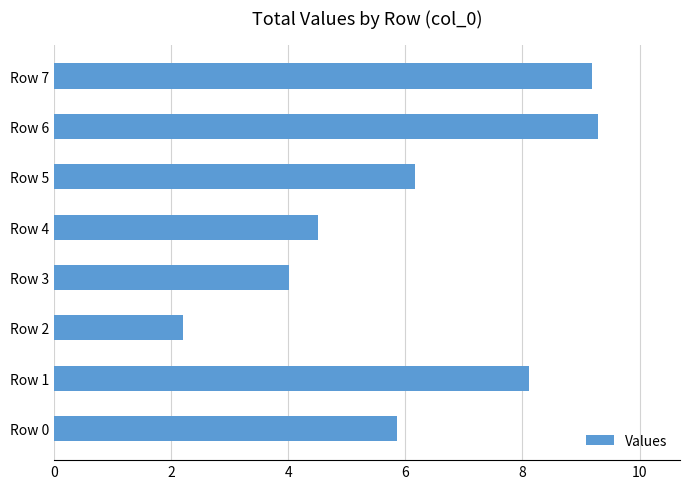

What is the sum of all values?

49.4